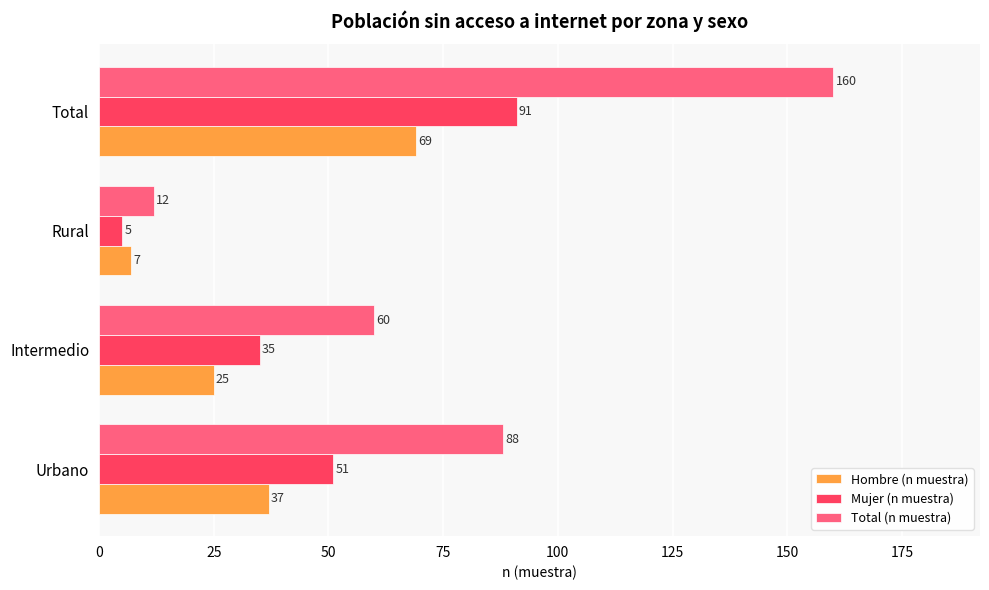

What is the maximum value shown in the chart?

160